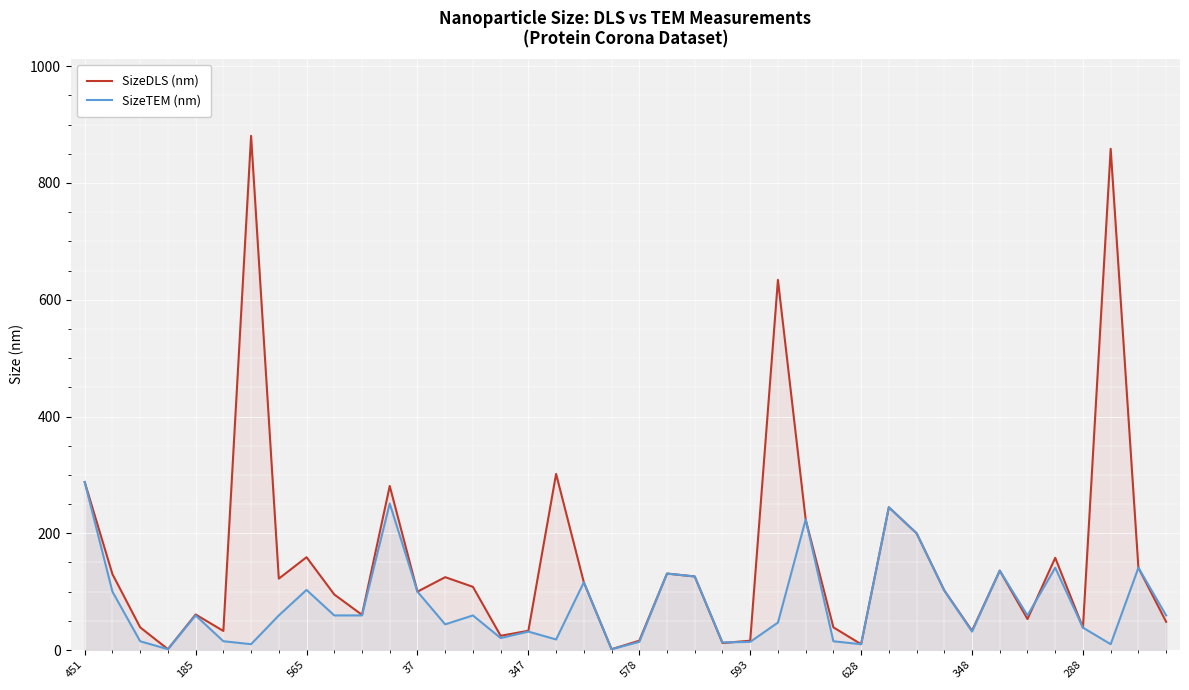

Is it true that SizeTEM (nm) equals 59.3 at 34?

True